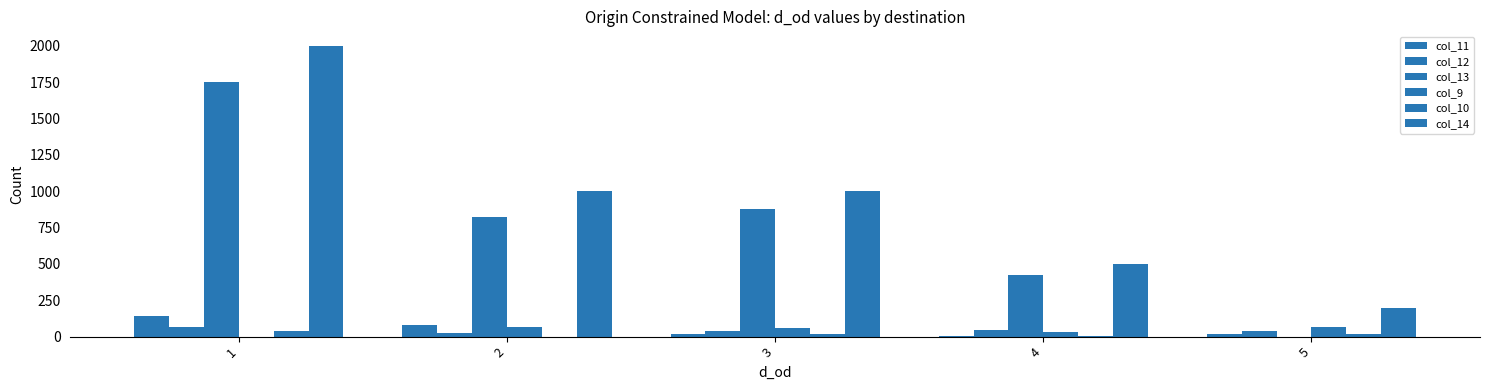

At which label does col_14 first exceed 1000?

1